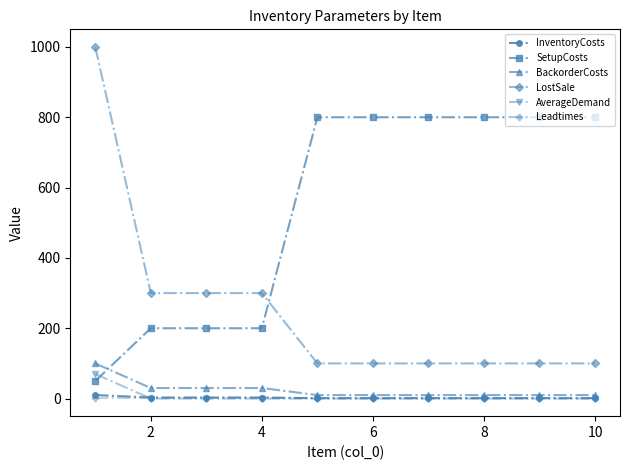

Which series has the largest range (max minus min)?

LostSale